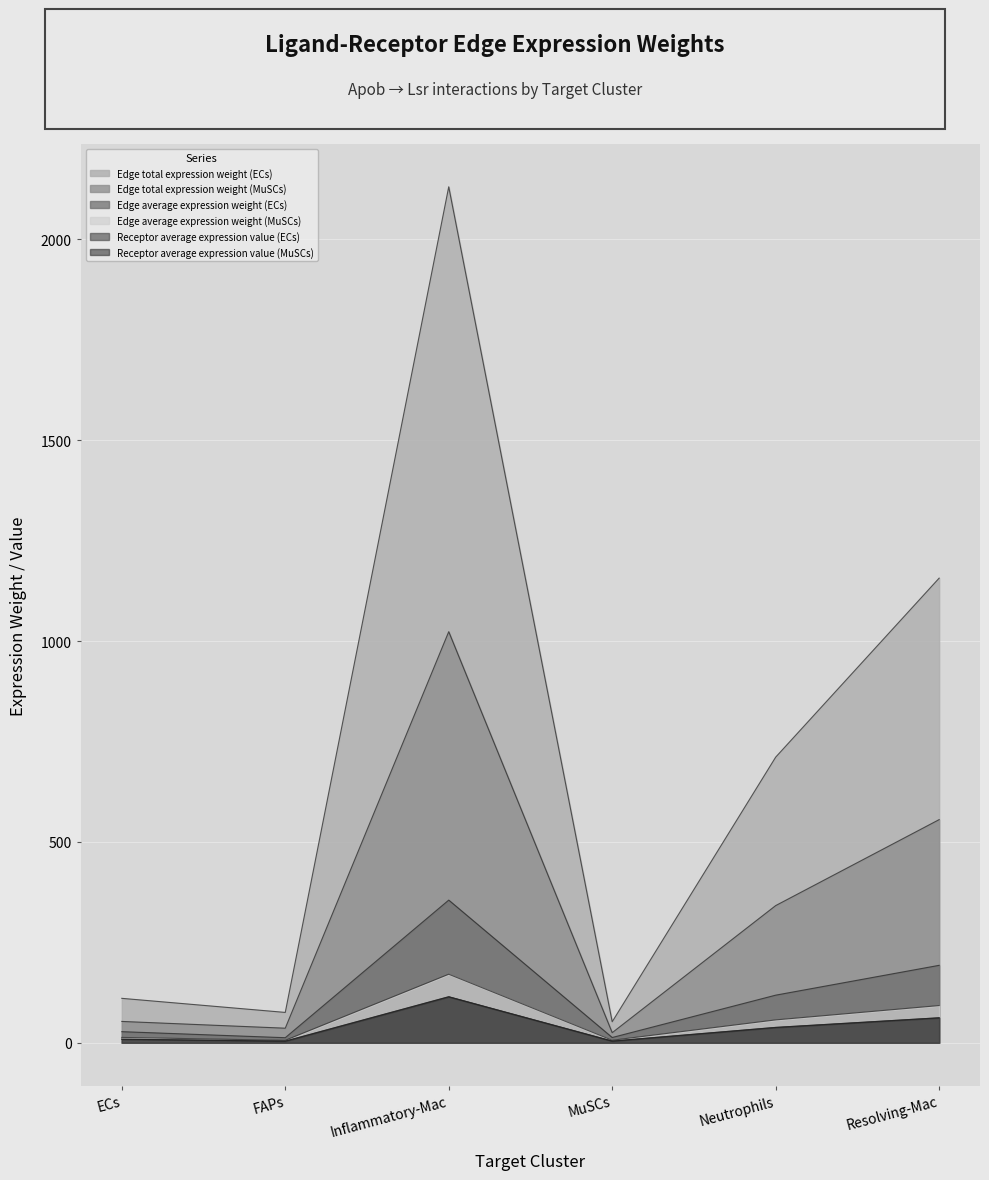

Which category has the lowest value in the Receptor average expression value (ECs) series?

FAPs